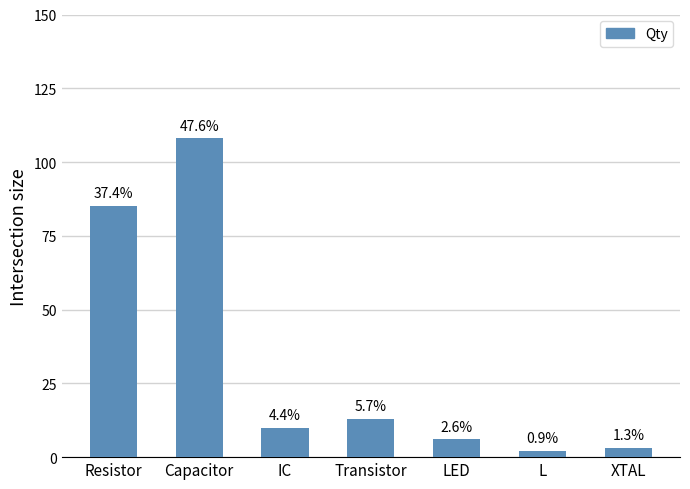

Does the chart contain any negative values?

No